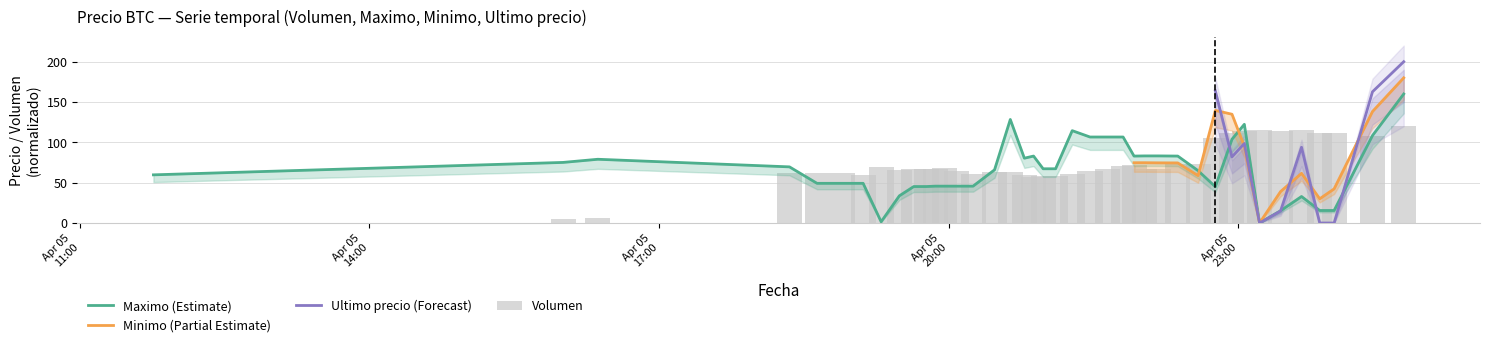

Which series has the largest total across all categories?

Volumen